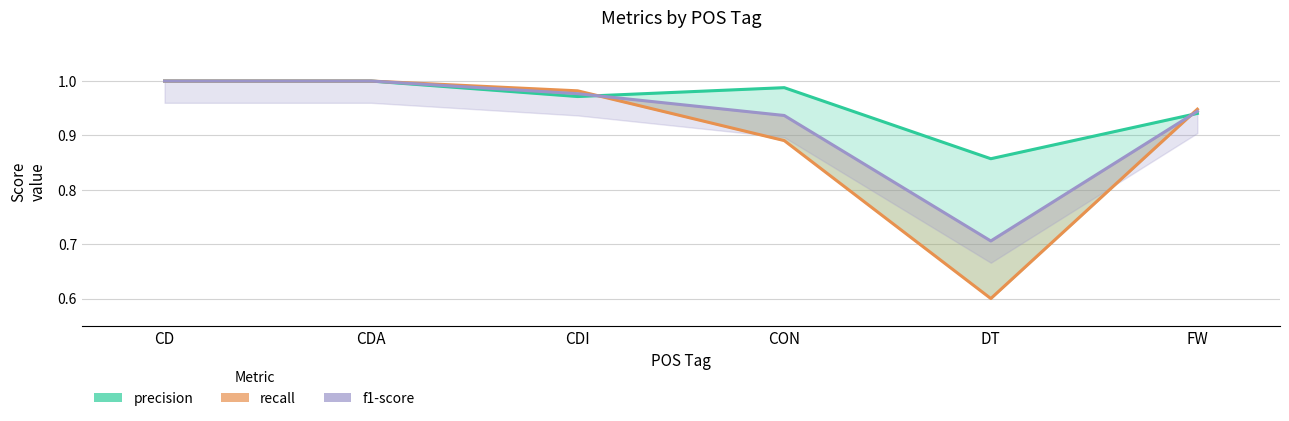

What is the average value of the precision series?

1.0